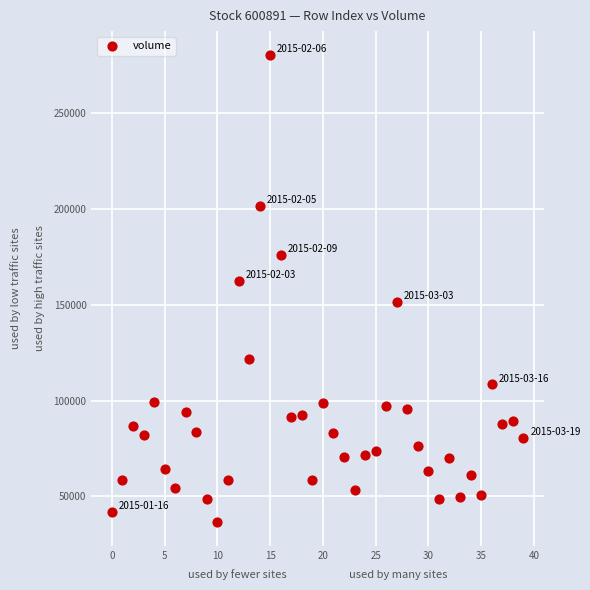

What is the range of Y values (max minus min)?

243971